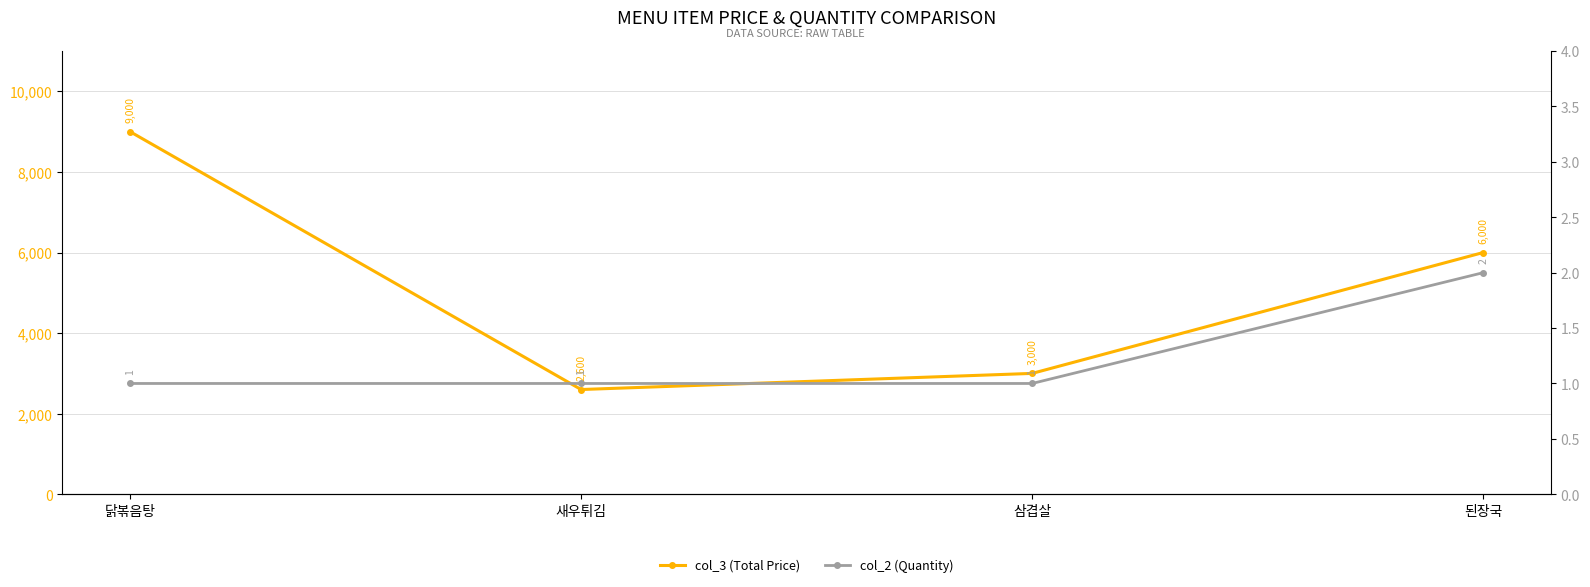

True or false: col_3 (Total Price) and col_2 (Quantity) cross at least once.

False